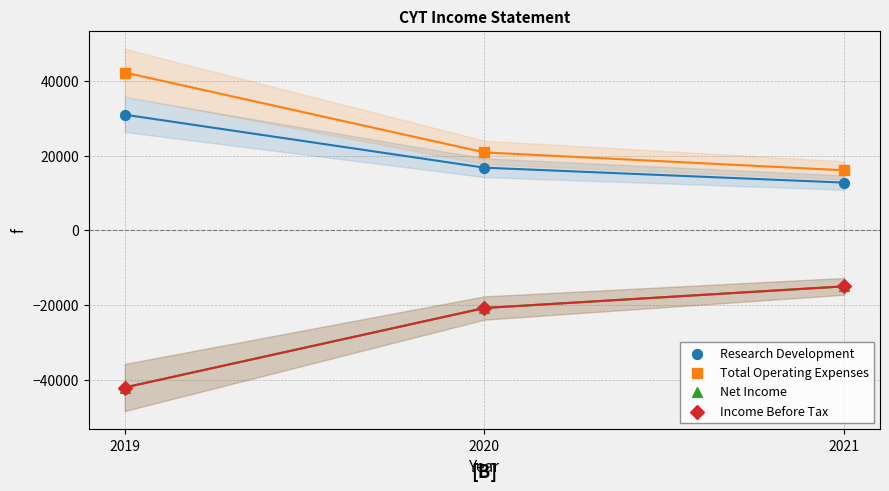

Which series contains the highest Y value?

Total Operating Expenses